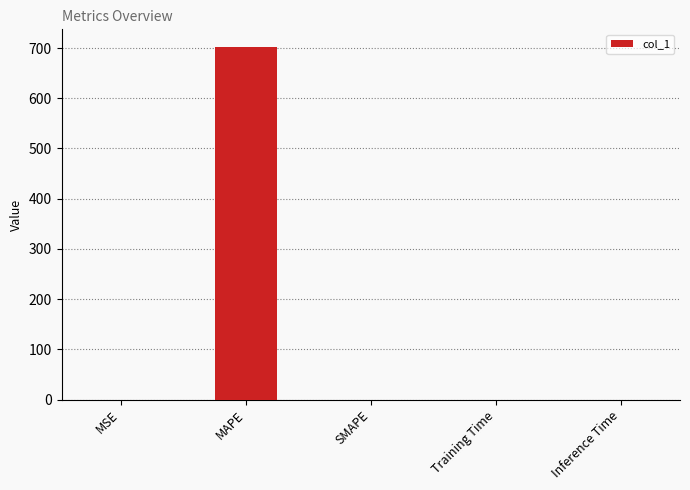

Which category has the highest value across all series?

MAPE